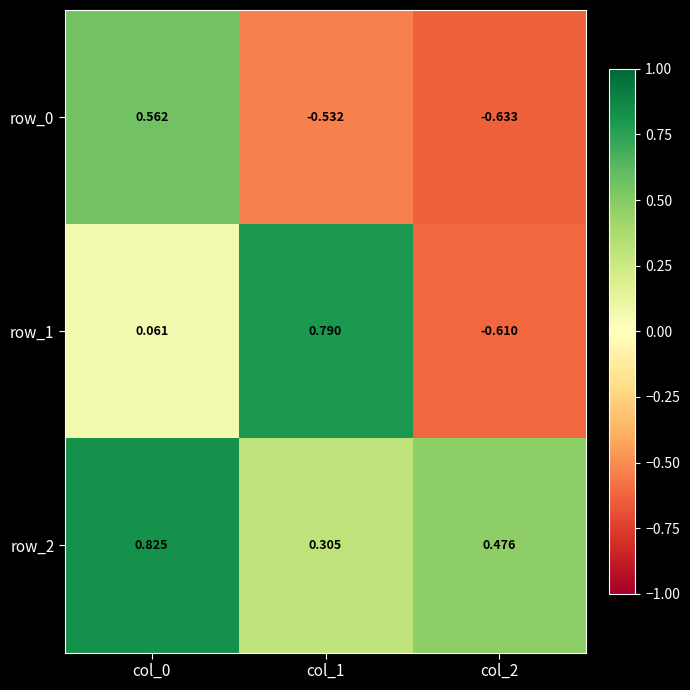

How many distinct data groups are displayed?

3